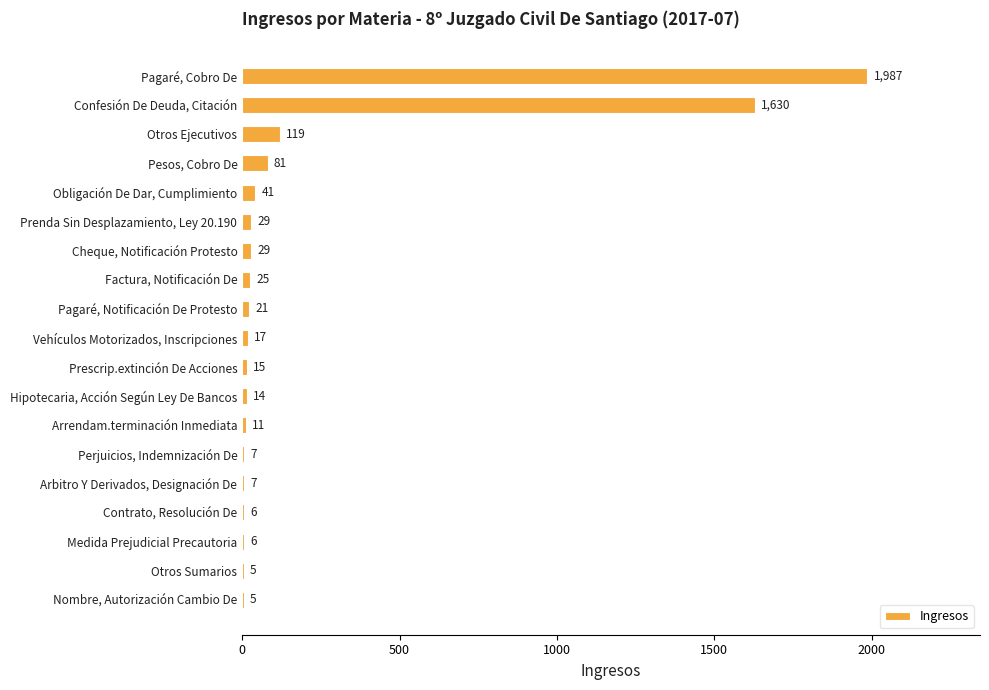

At which category does the chart reach its peak across all series?

Pagaré, Cobro De